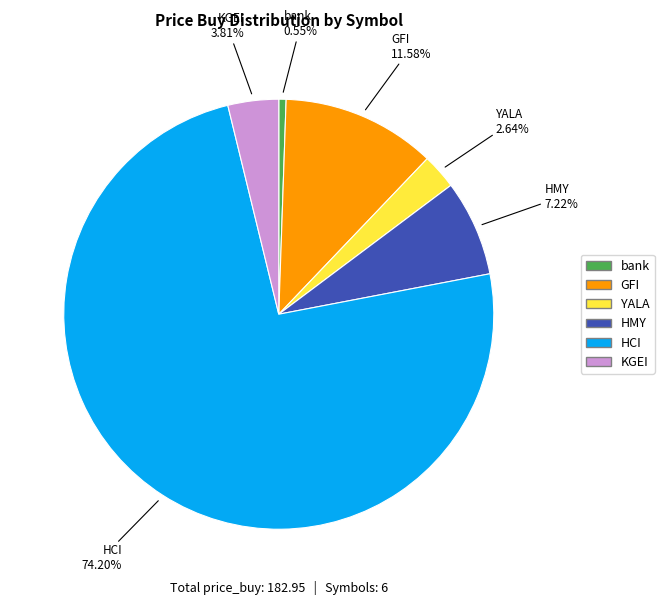

True or false: KGEI accounts for 4% of the total.

True